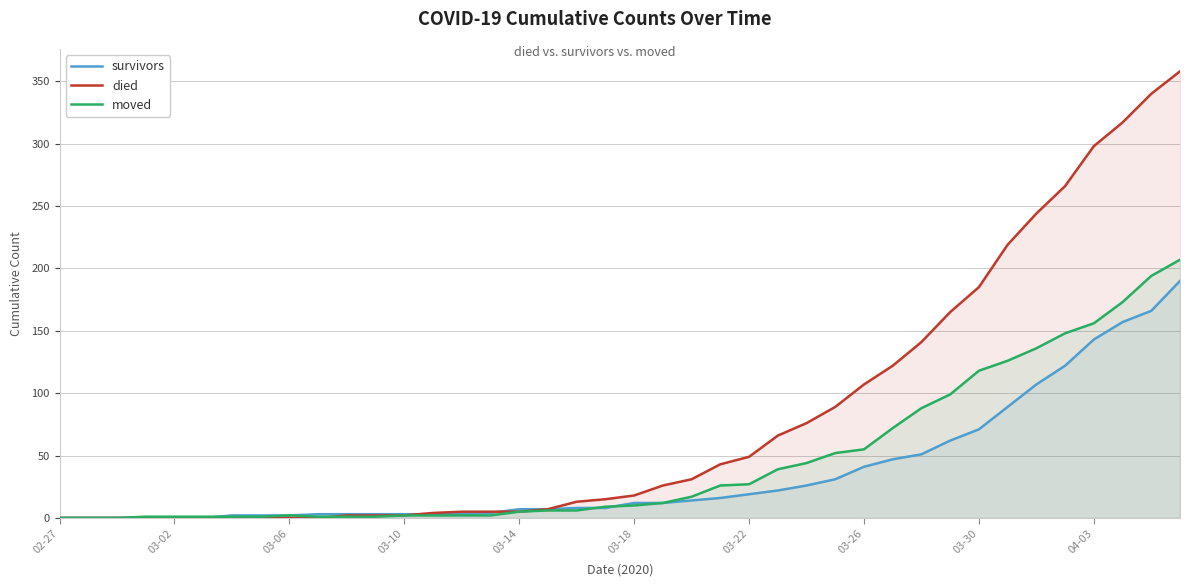

How many times do moved and died cross each other?

1